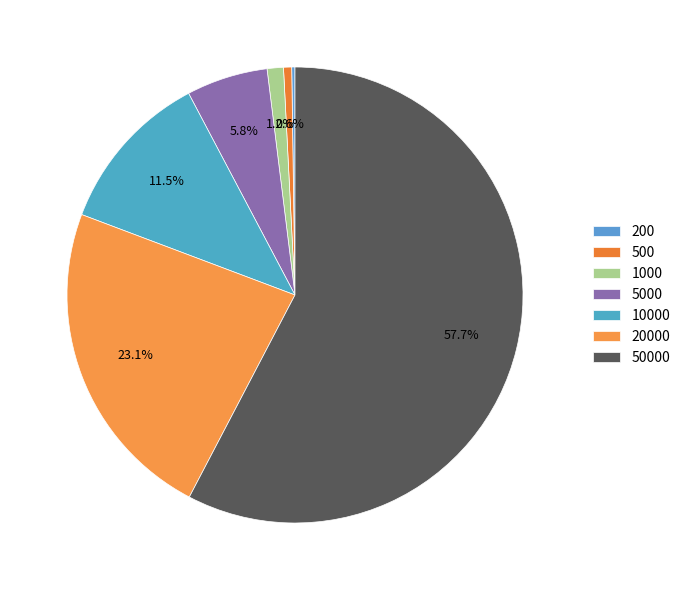

Is there a majority slice in this chart?

Yes